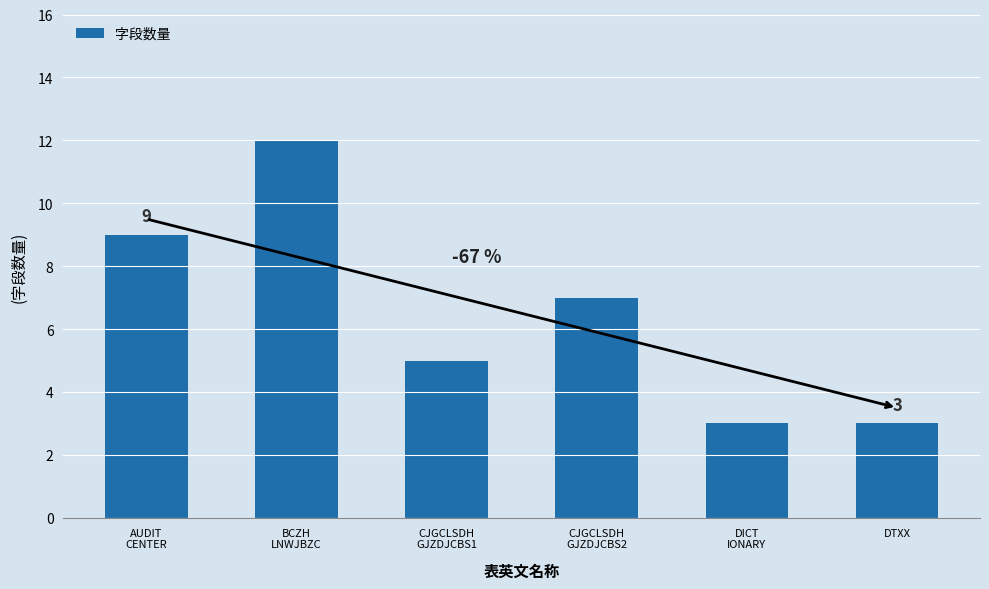

What is the sum of the values at CJGCLSDH
GJZDJCBS1 and BCZH
LNWJBZC?

17